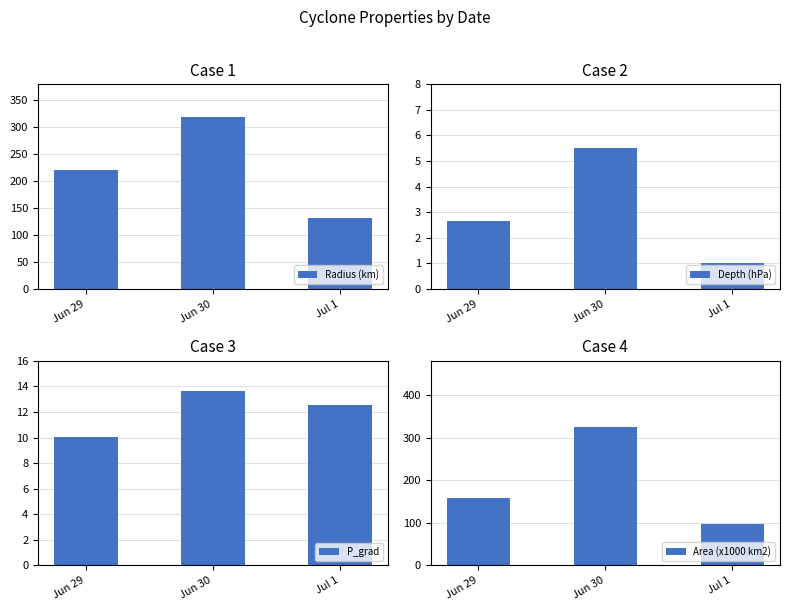

What is the label of the 1st bar from the left?

Jun 29